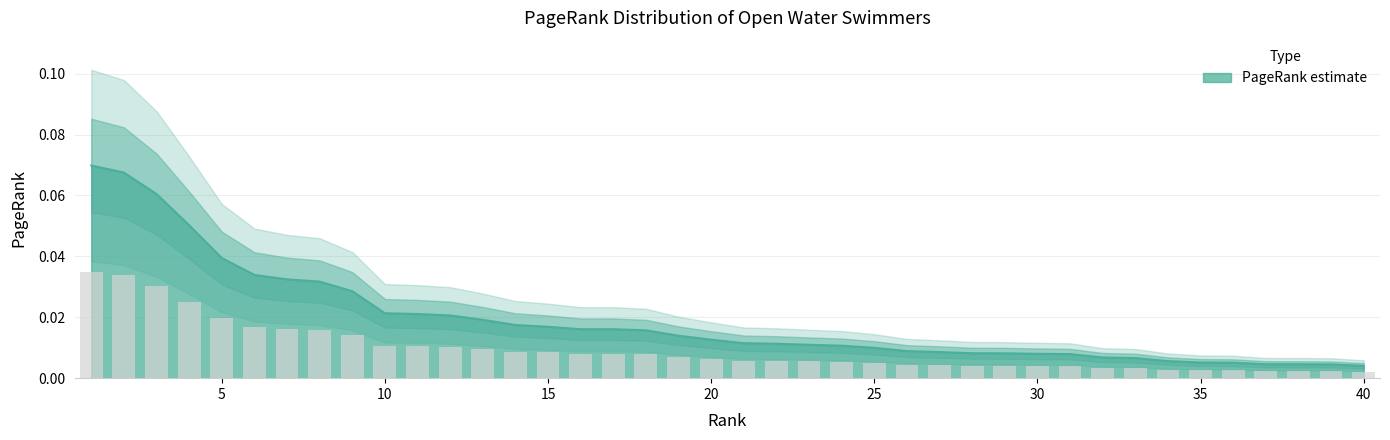

How many series are shown in this chart?

1